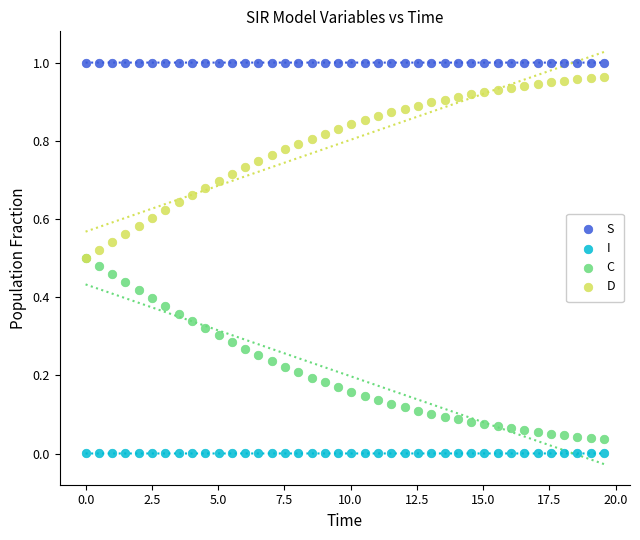

What are all the series names shown in the legend?

S, I, C, D